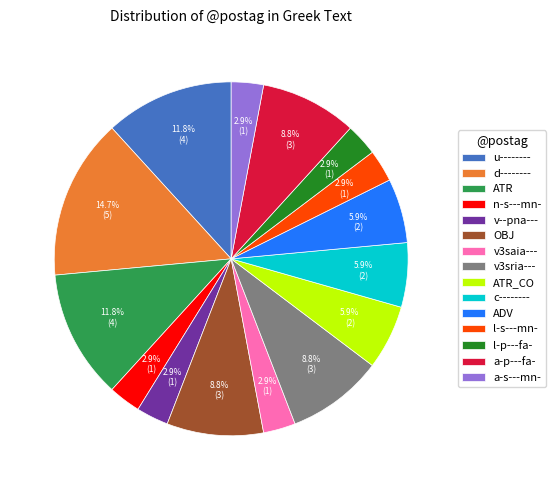

Do a-s---mn- and d-------- together represent more than half of the pie?

No